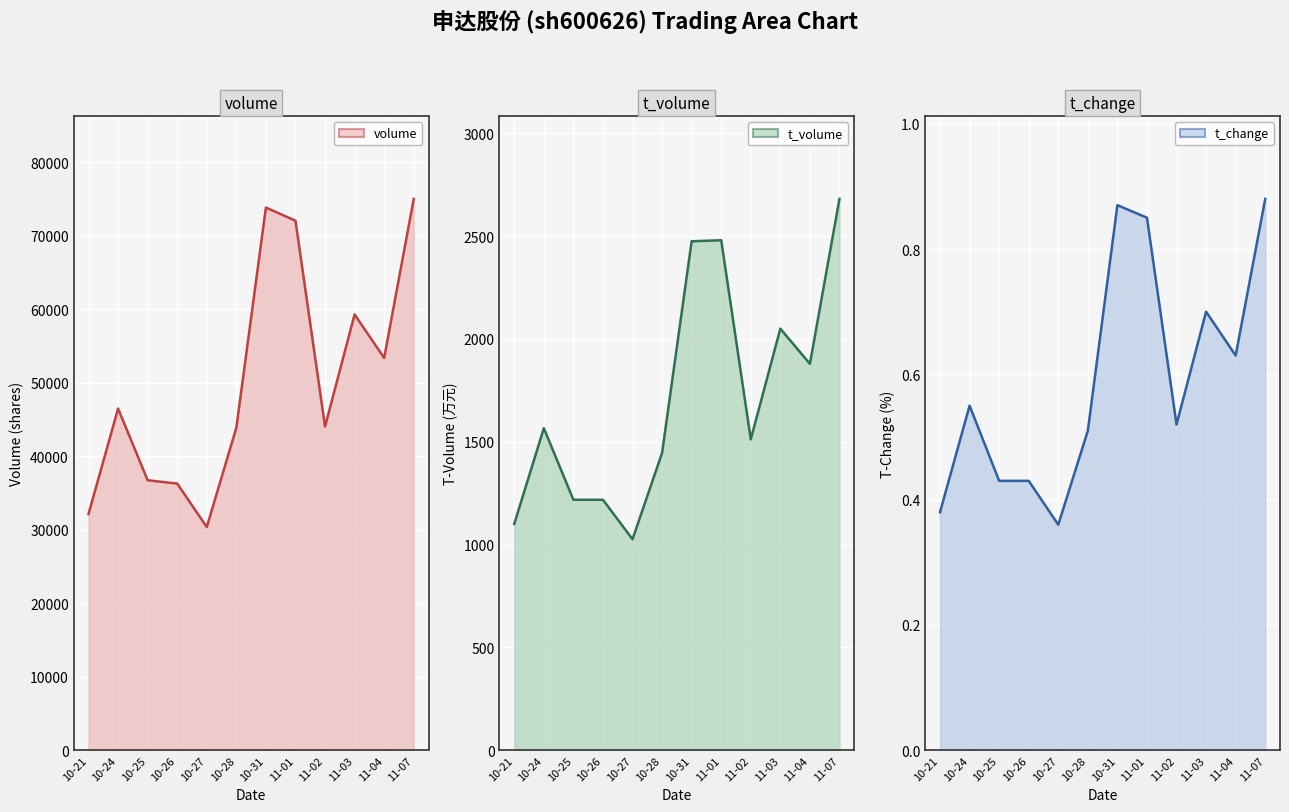

How many lines are shown in the chart?

3